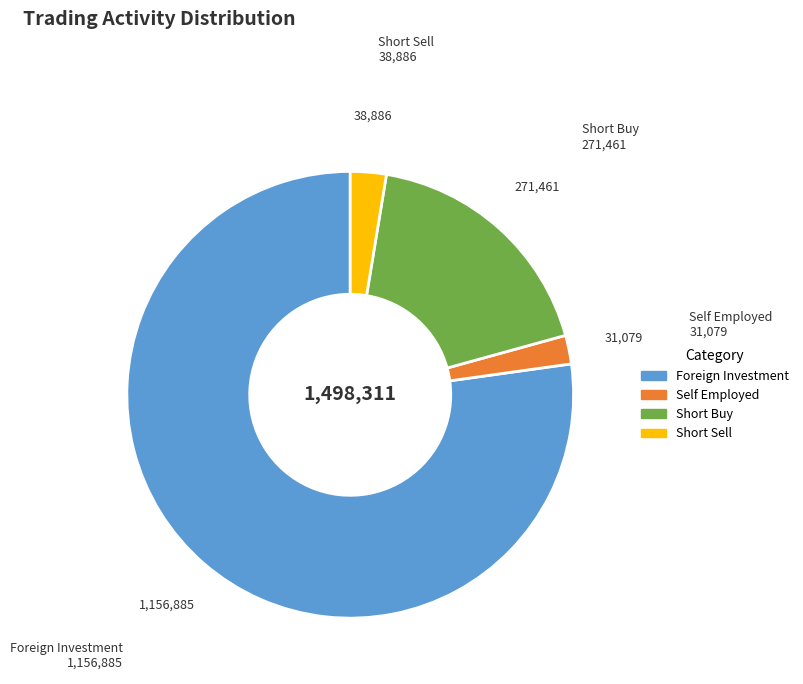

Is there any slice that represents more than half of the pie?

Yes